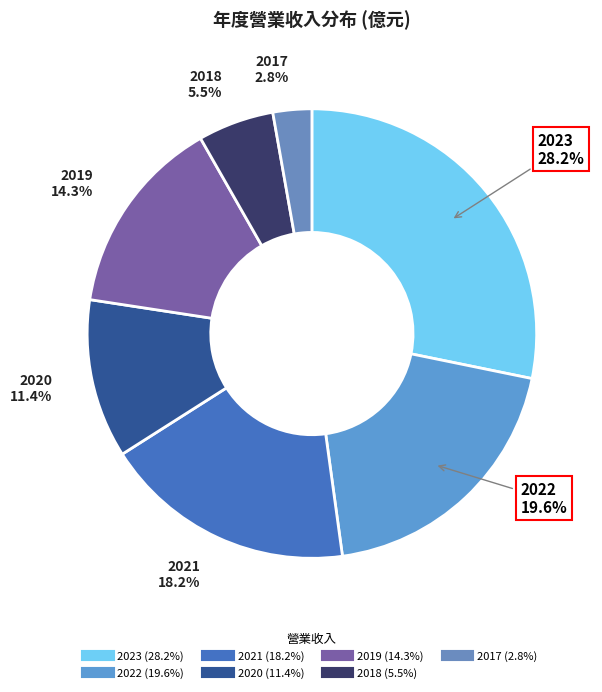

To the nearest percent, what portion does 2019 represent?

14%